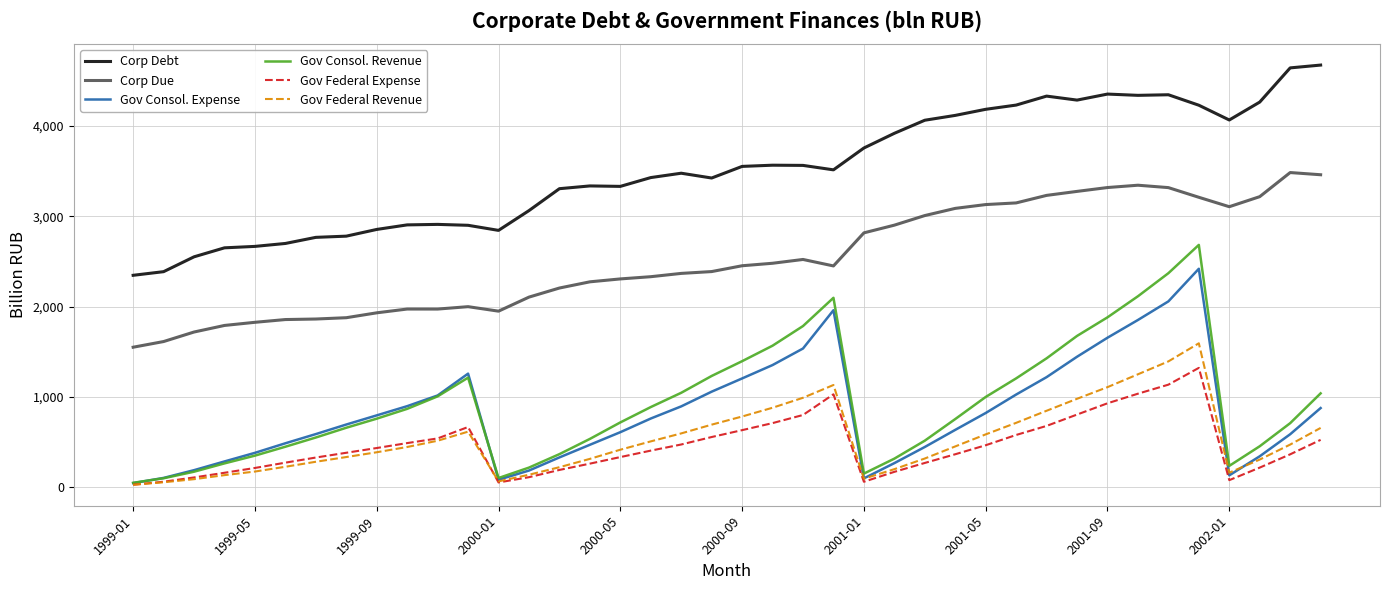

Which series has the largest total across all categories?

Corp Debt